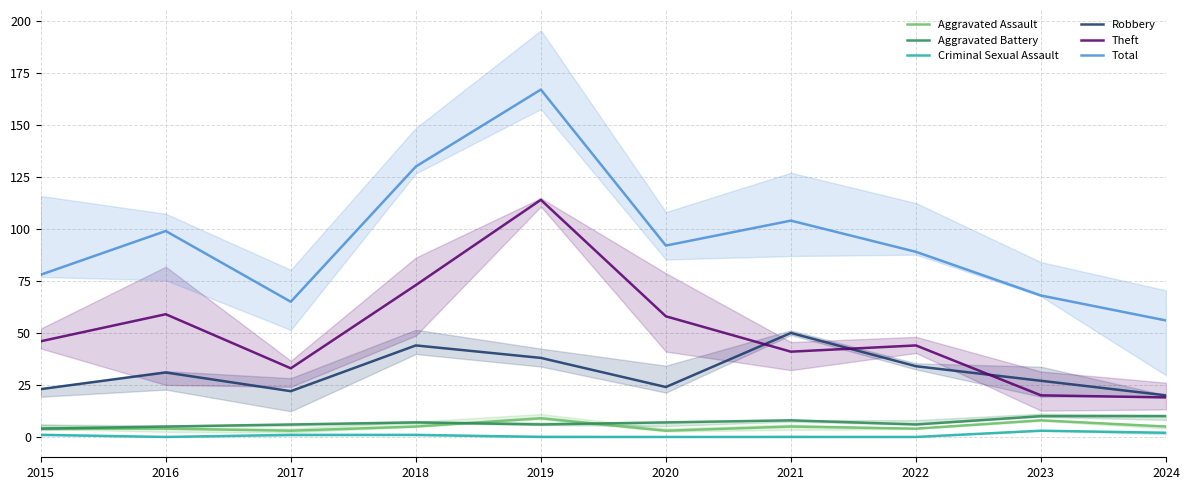

Where is the first local minimum for Total?

2017